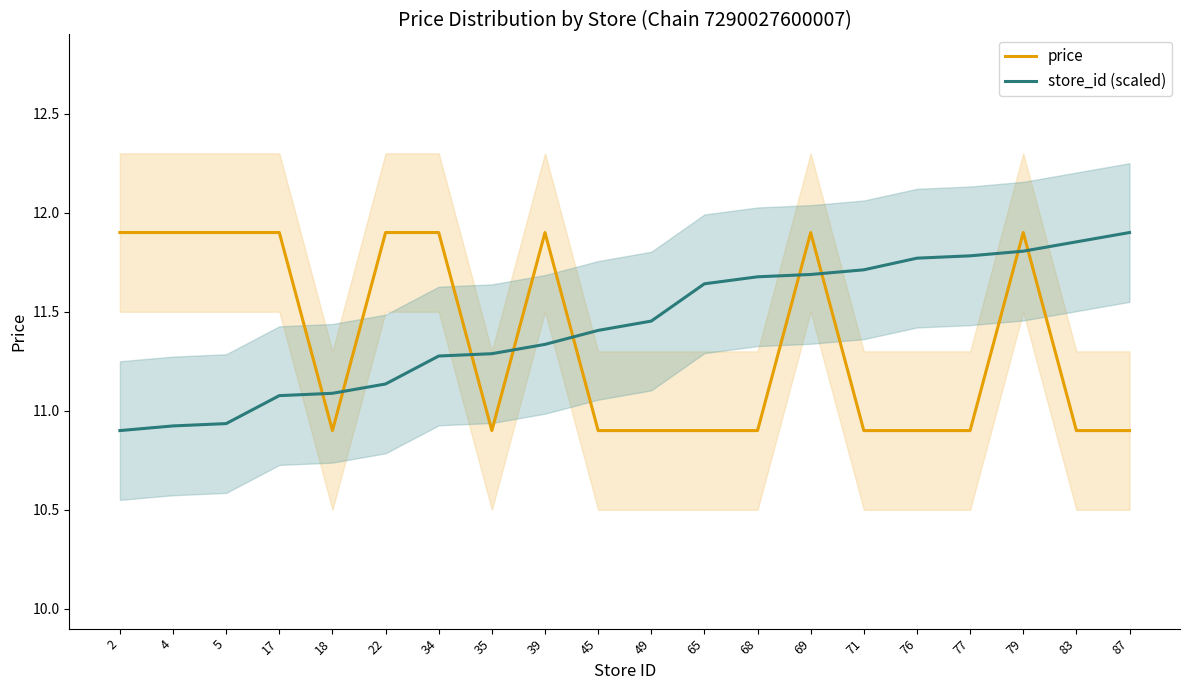

How many values in the store_id (scaled) series are below 11?

3